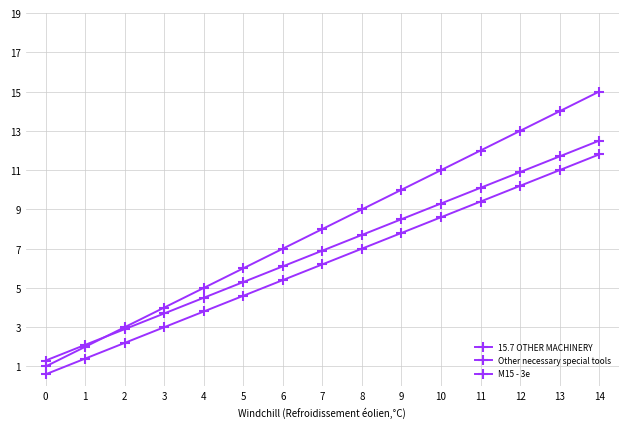

What is the greatest value displayed?

15.0